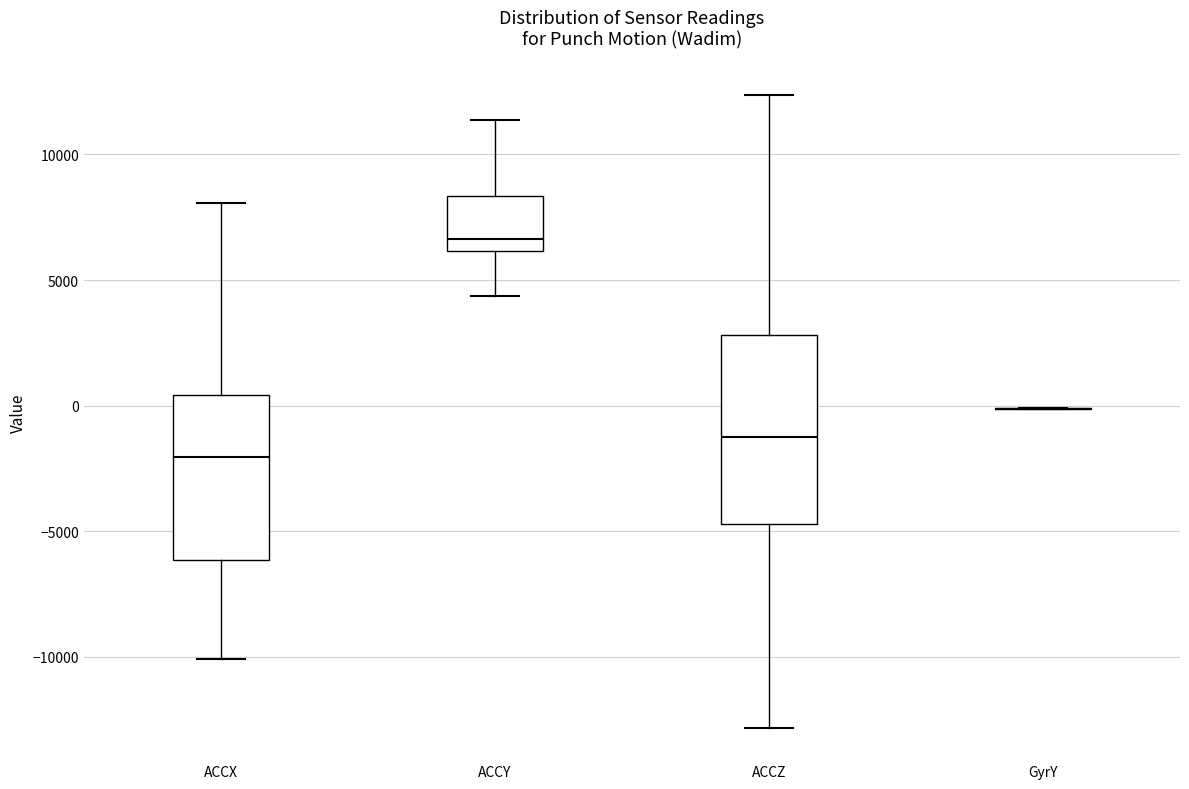

Reading left to right, read every box against the y-axis: the position of its median line, the range the box covers, and the ends of its whiskers. The values are not printed on the chart, so give them approximately, as read against the axis.

ACCX: median -2000, box -6000 to 500, whiskers -10000 to 8000
ACCY: median 6500, box 6000 to 8500, whiskers 4500 to 11500
ACCZ: median -1000, box -4500 to 3000, whiskers -13000 to 12500
GyrY: box collapsed to a line at 0, whiskers 0 to 0